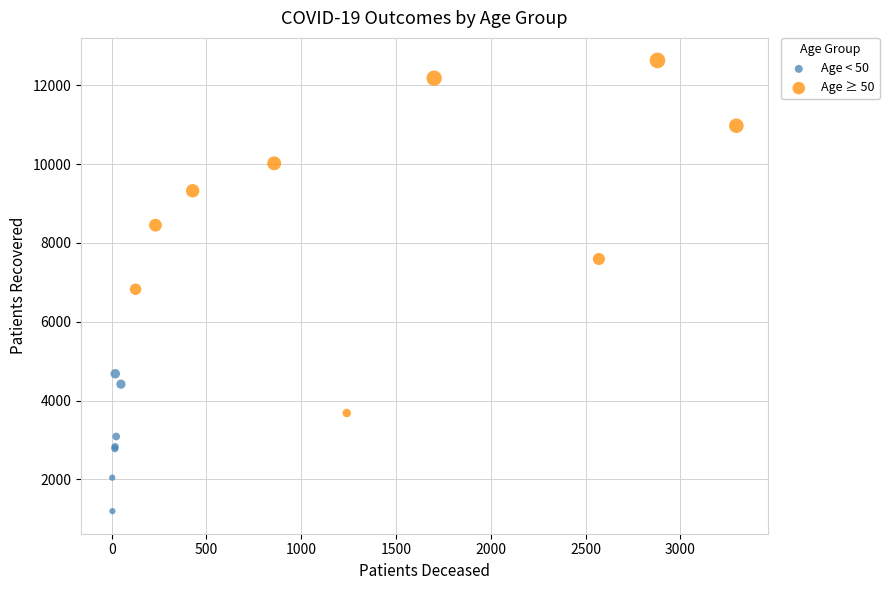

What are all the series names shown in the legend?

Age < 50, Age ≥ 50